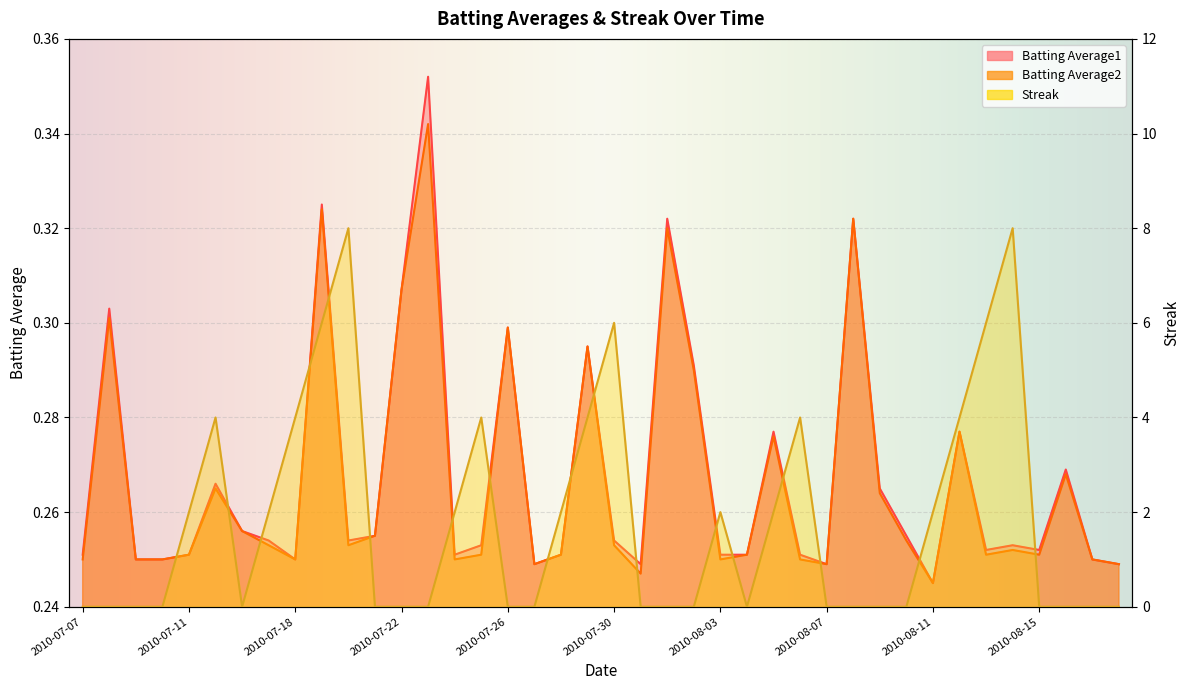

How many interior local valleys does the Streak series have?

2